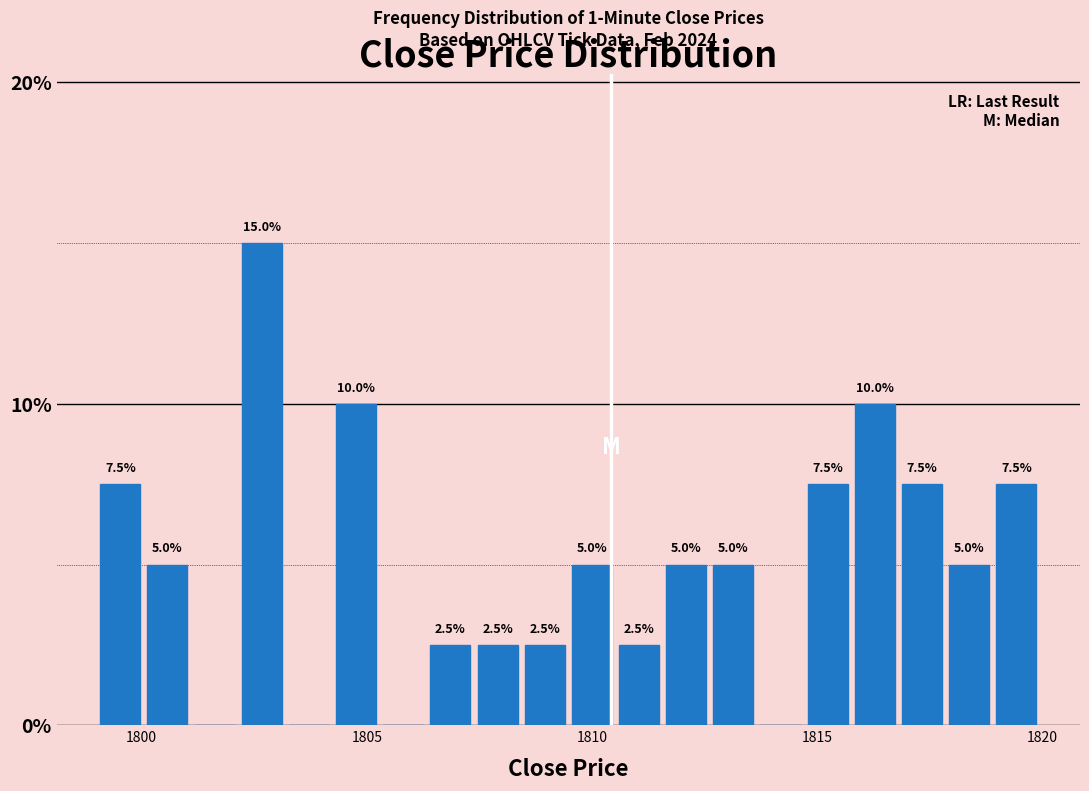

Read against the x-axis, roughly where is the centre of the tallest bar?

1802.5